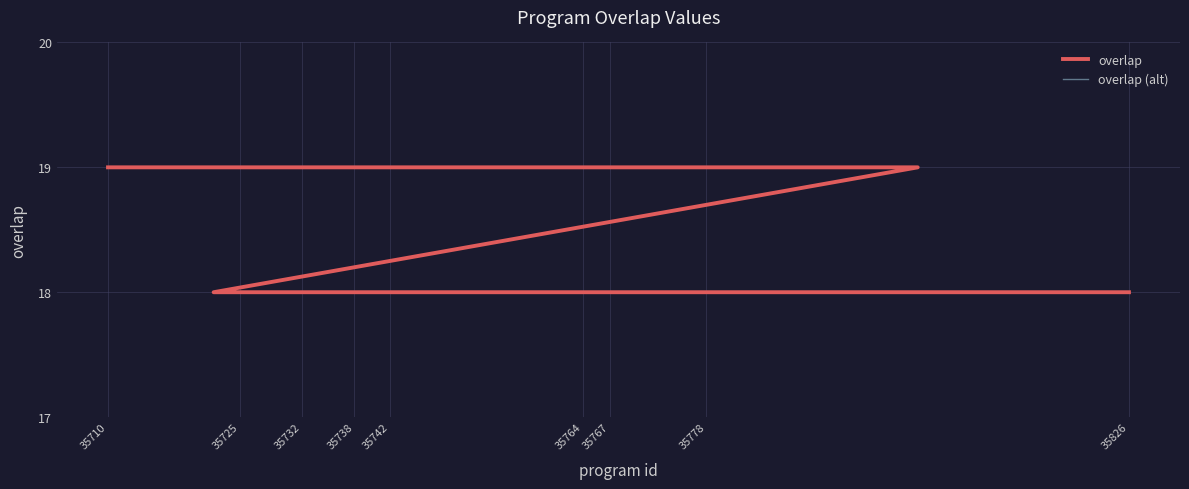

How many lines are shown in the chart?

2